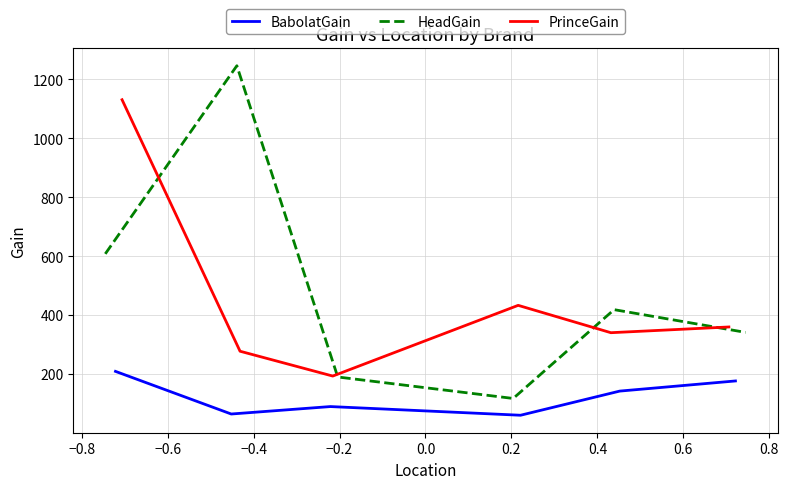

Reading left to right, extract all data points from this chart.

BabolatGain: 208.9	64.1	89.4	59.9	141.9	176.3
HeadGain: 607.7	1246.2	189.8	116.9	418.4	341.2
PrinceGain: 1130.8	277.2	192.9	432.9	340.1	359.6